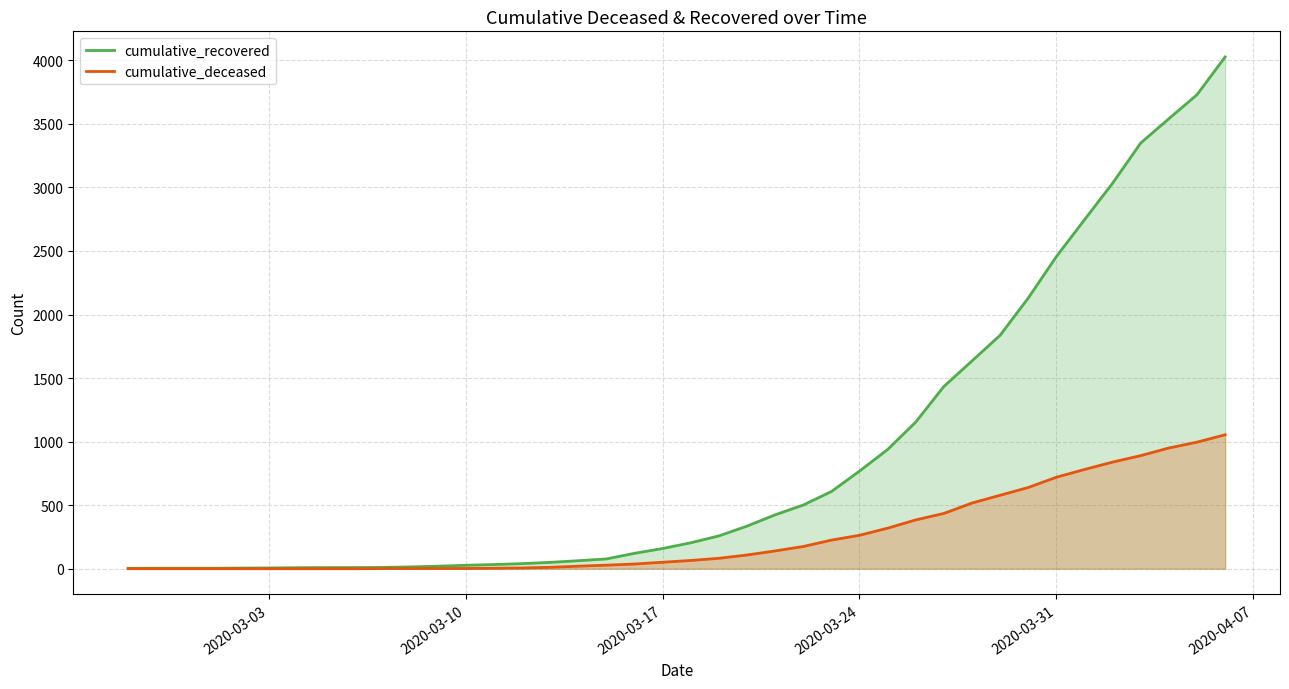

List the series in order of their peak value, highest first.

cumulative_recovered, cumulative_deceased